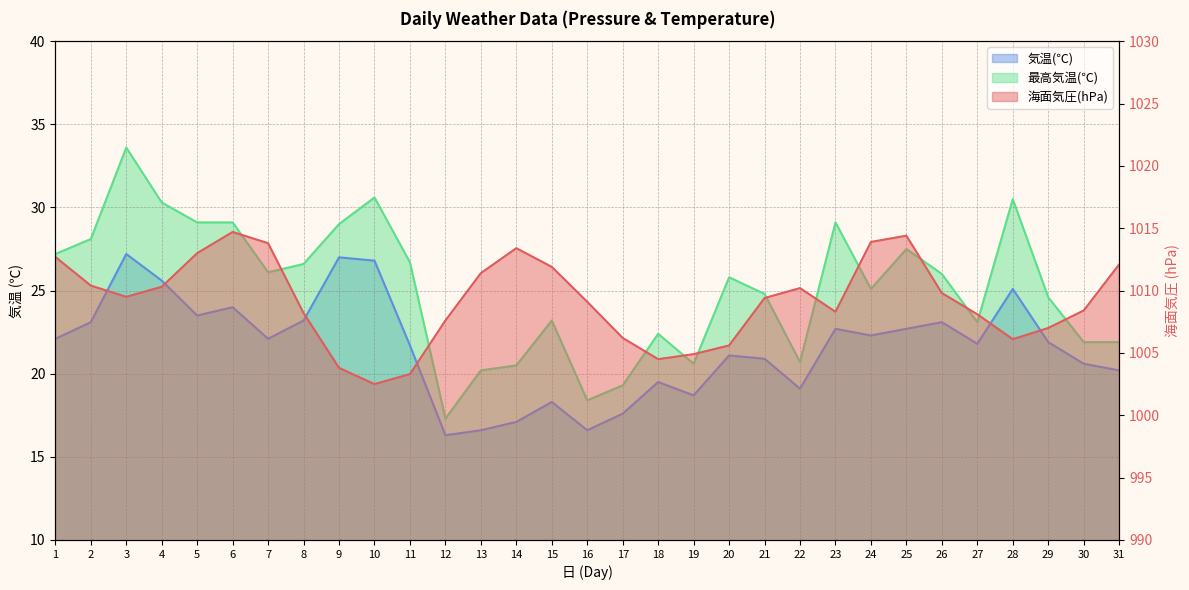

True or false: 最高気温(℃) and 海面気圧(hPa) cross at least once.

False